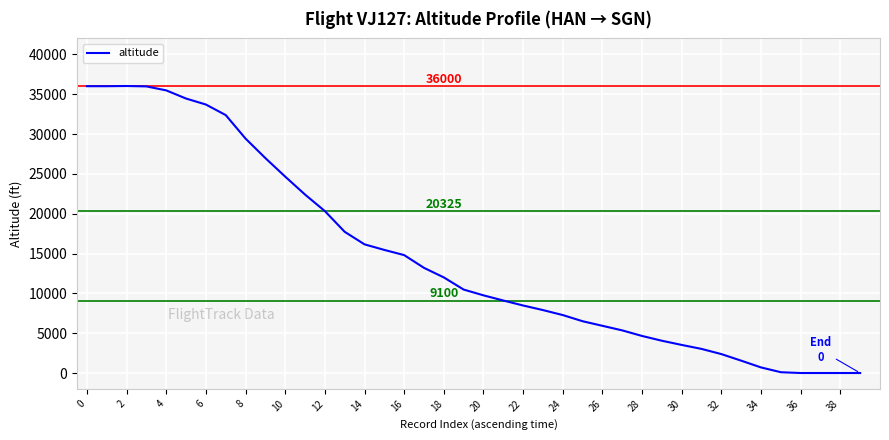

What is the maximum value shown in the chart?

36025